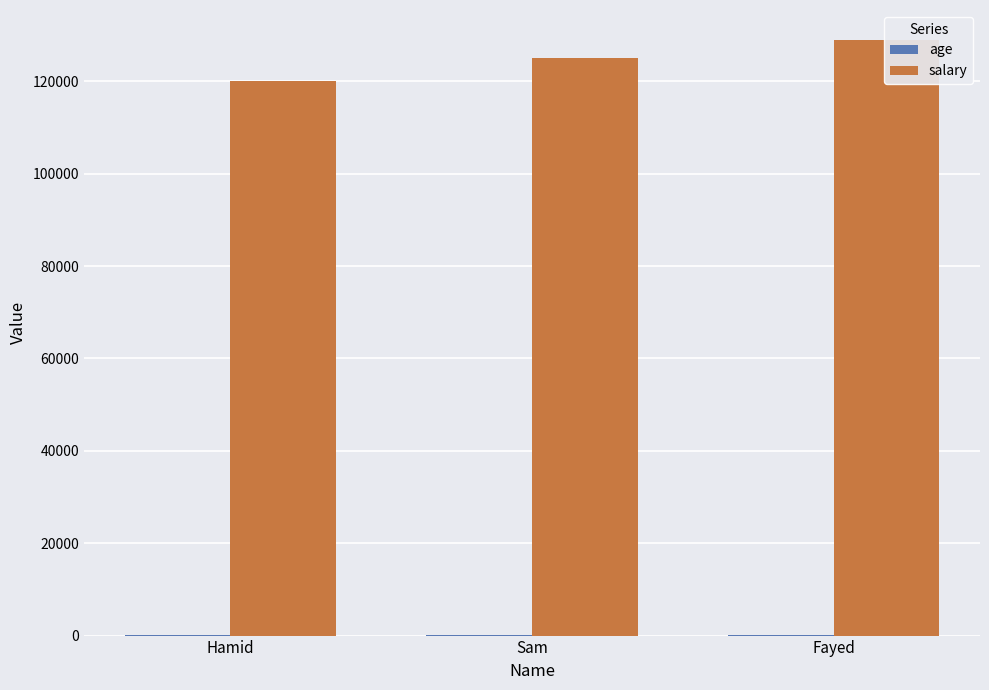

What value does the salary series have at Hamid, to the nearest 50?

120000